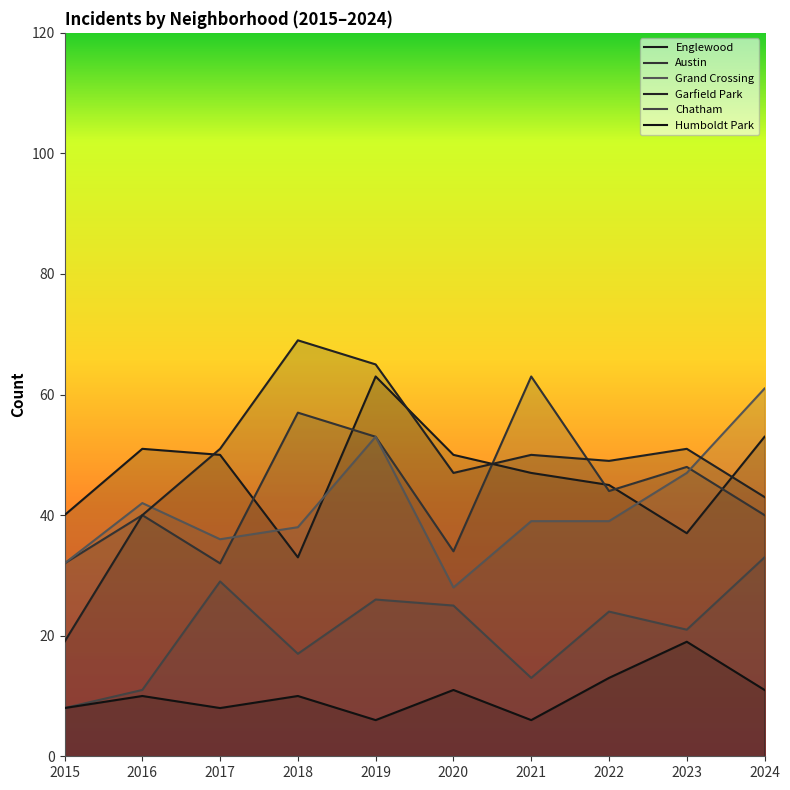

Does the chart have visible grid lines?

No